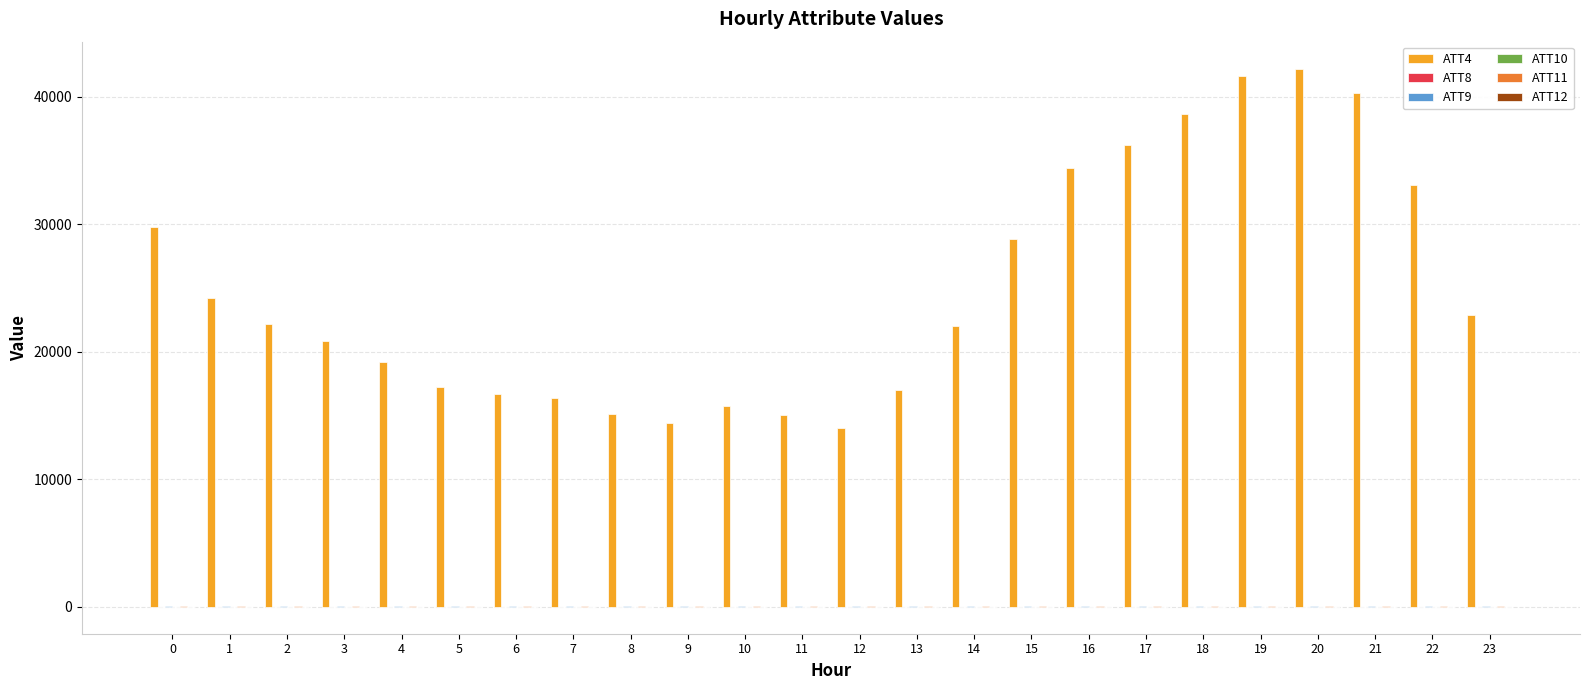

Which series has the largest total across all categories?

ATT4